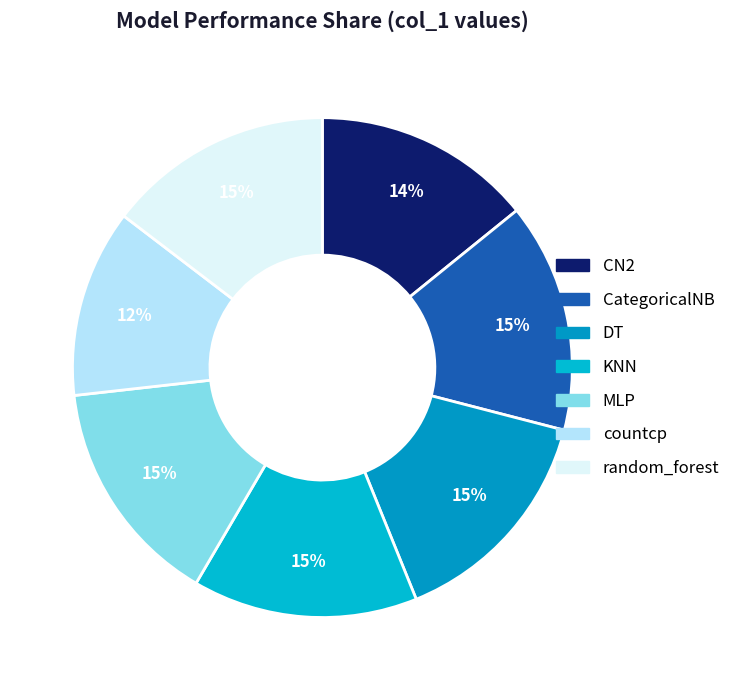

What percentage is the random_forest slice, to the nearest percent?

15%